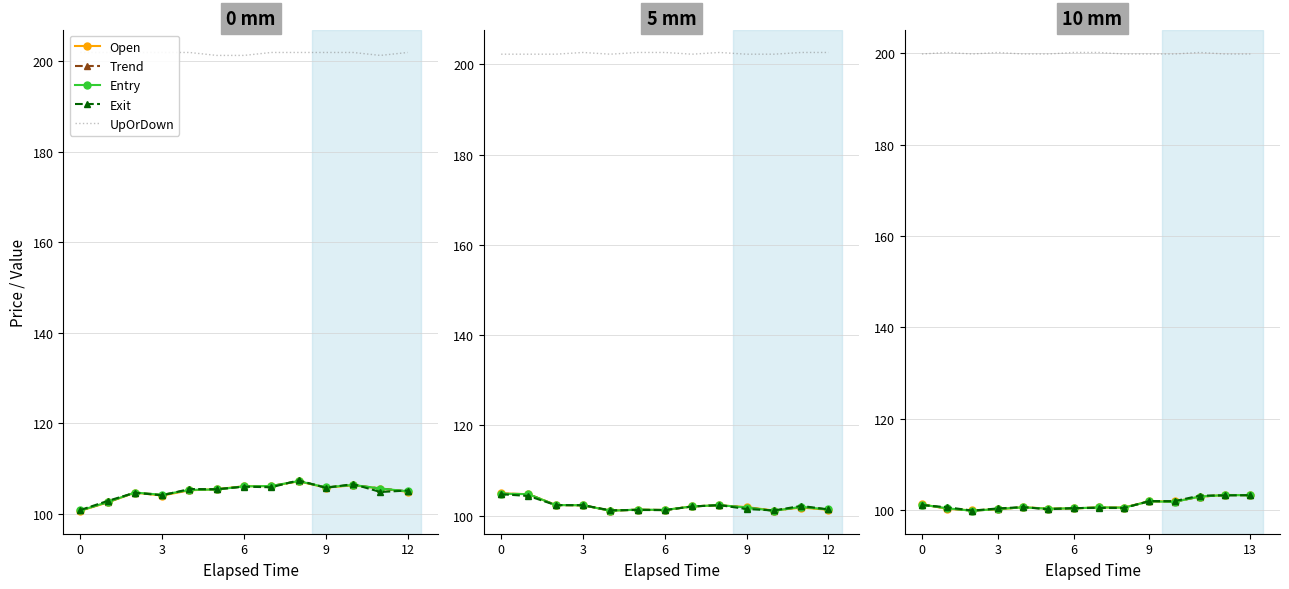

How many series are shown in this chart?

5